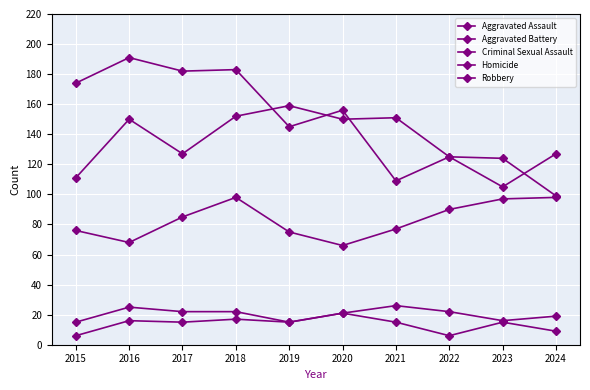

Reading left to right, list all the values displayed in this chart.

Aggravated Assault: 76	68	85	98	75	66	77	90	97	98
Aggravated Battery: 111	150	127	152	159	150	151	125	105	127
Criminal Sexual Assault: 15	25	22	22	15	21	26	22	16	19
Homicide: 6	16	15	17	15	21	15	6	15	9
Robbery: 174	191	182	183	145	156	109	125	124	99